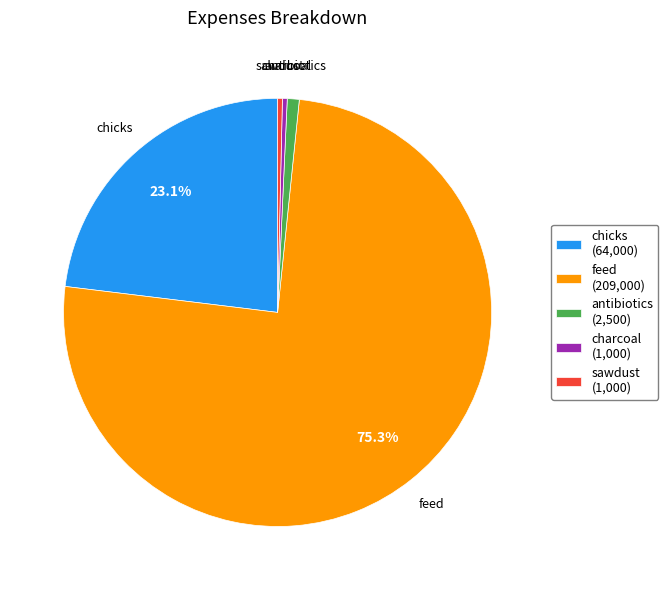

Is antibiotics (2,500) the majority of the pie?

No